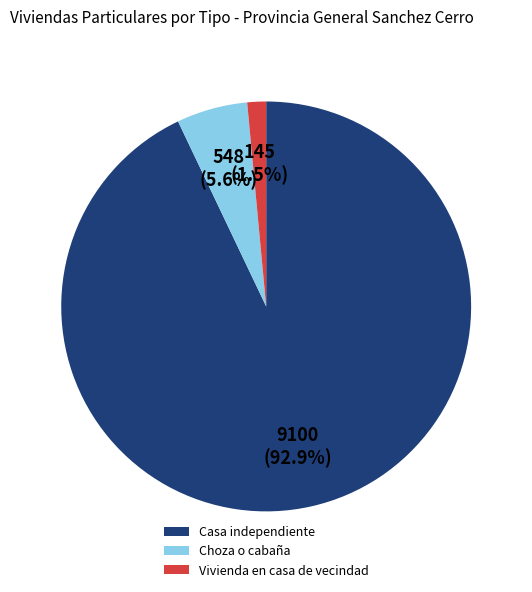

True or false: Choza o cabaña accounts for 1% of the total.

False